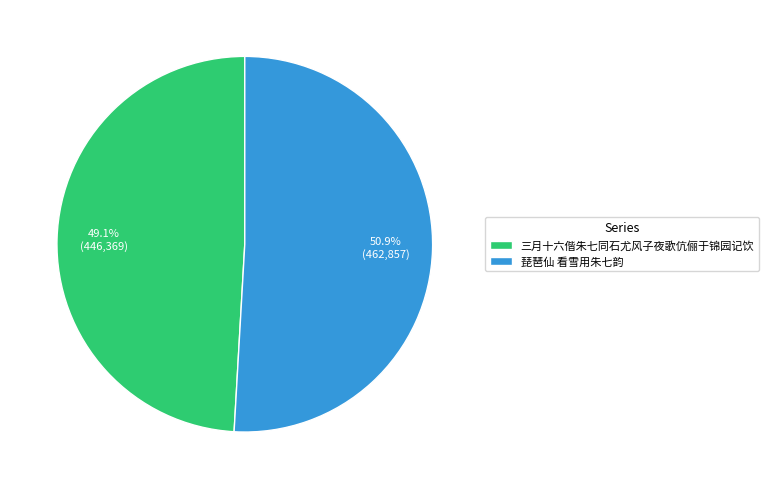

How many slices are in this pie chart?

2